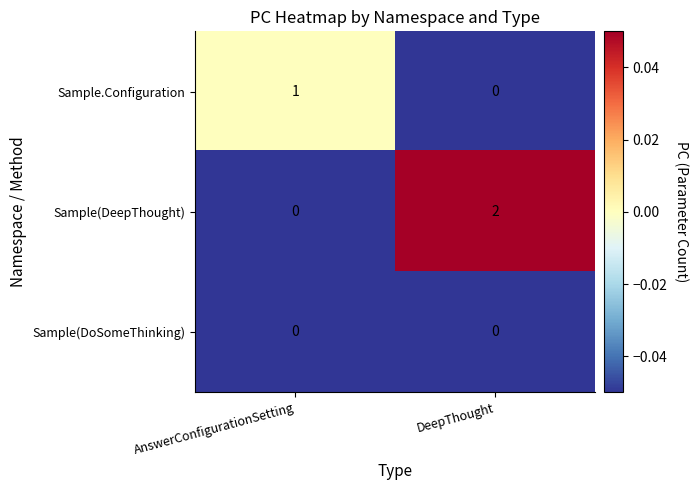

What is the spread (max minus min) of values at DeepThought?

2